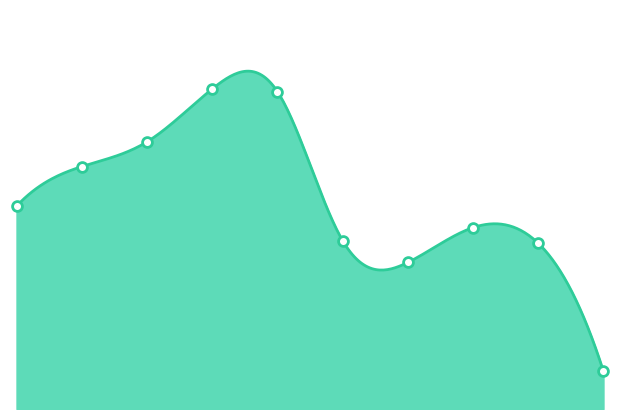

Which has a higher value, 2018 or 2015?

2018